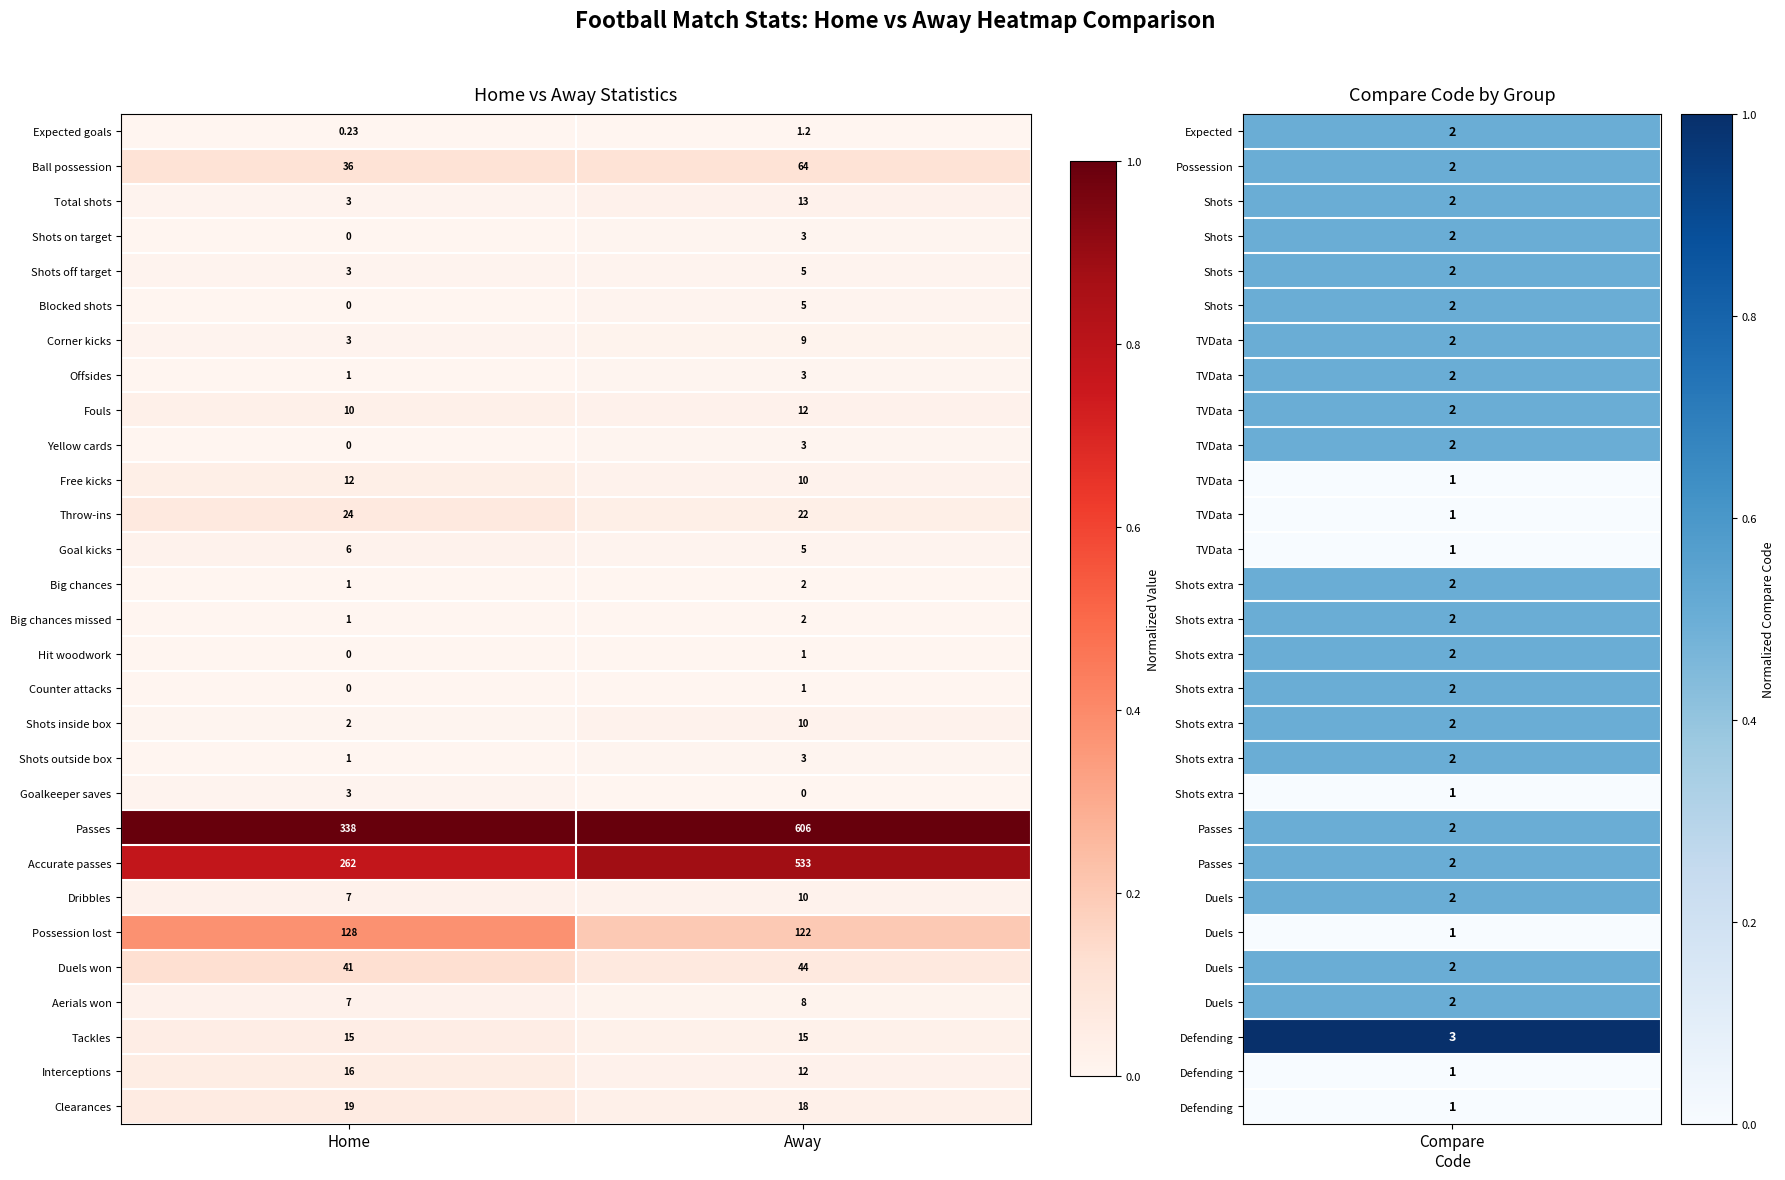

At which category is the sum across all series the highest?

Away